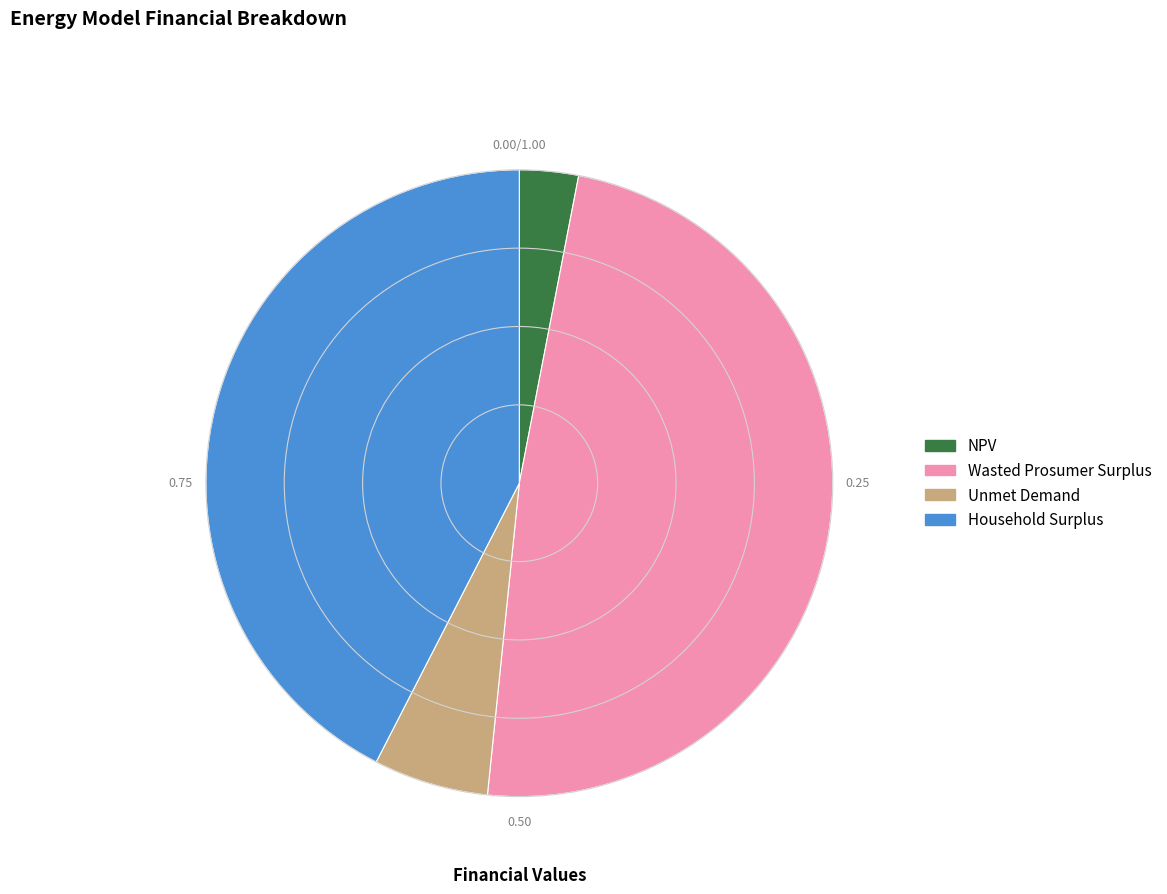

Combined, do Wasted Prosumer Surplus and Unmet Demand account for over 50%?

Yes